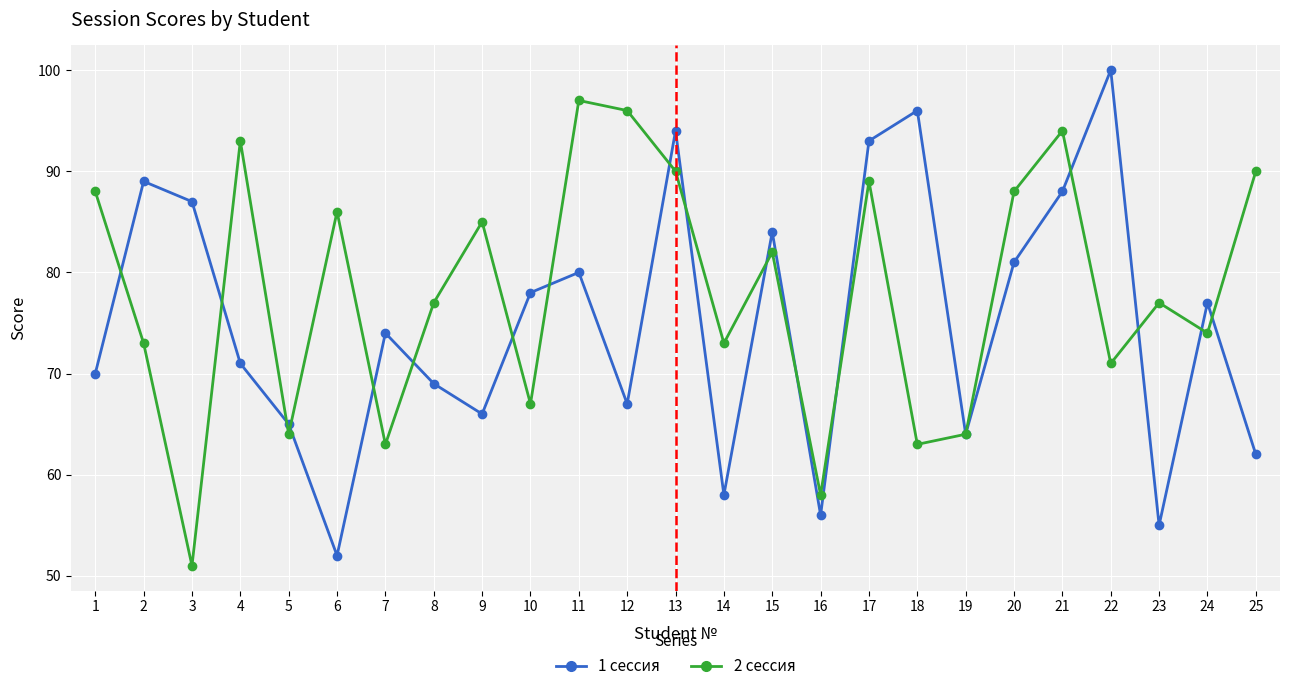

In 1 сессия, how many points are lower than both neighbors (excluding endpoints)?

7